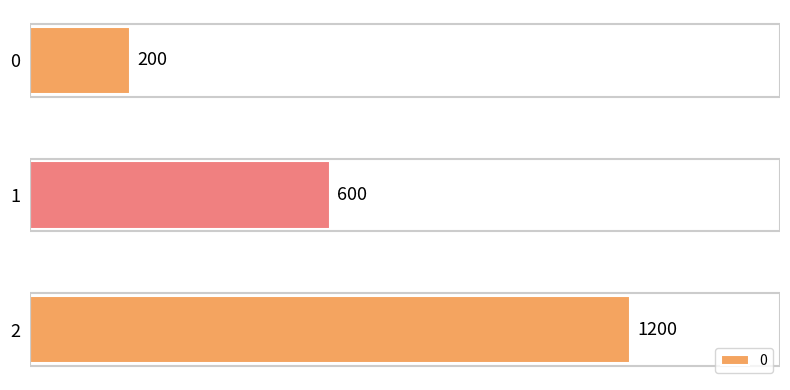

Which has a higher value, 0 or 2?

2